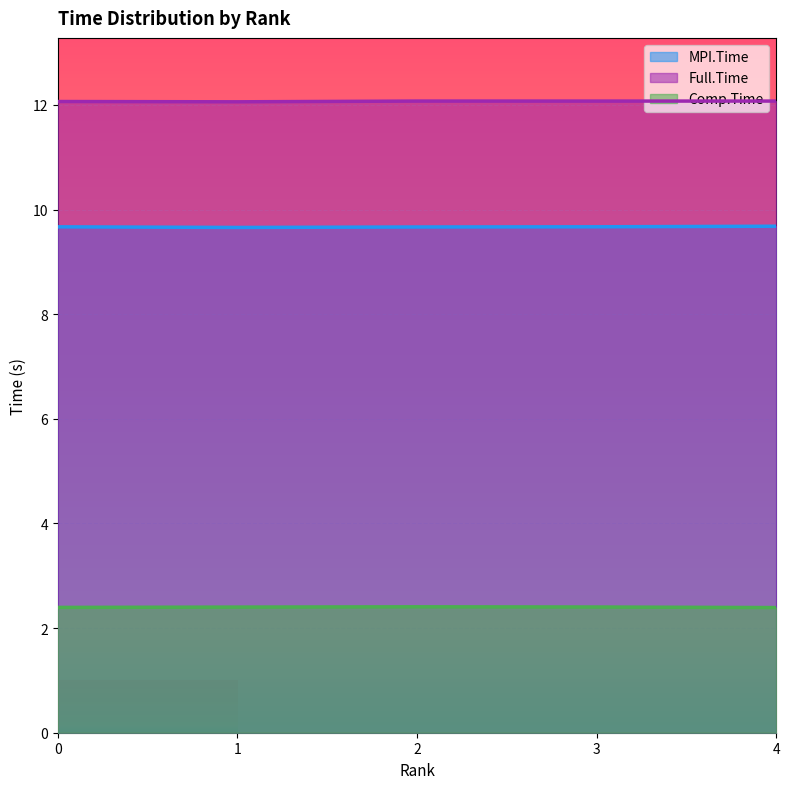

Which category has the lowest value across all series?

4